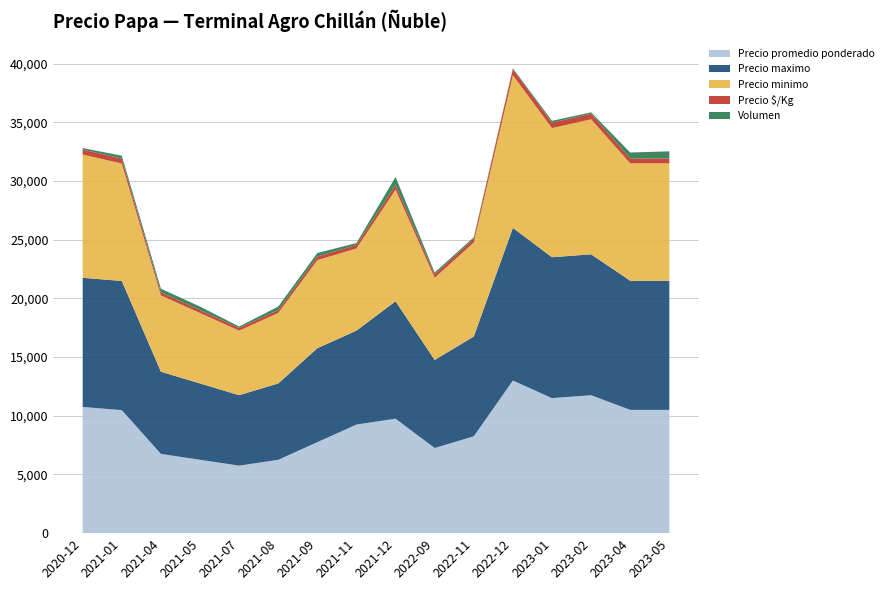

Reading left to right, transcribe all the data shown in this chart.

Precio promedio ponderado: 2020-12=10750	2021-01=10480	2021-04=6750	2021-05=6250	2021-07=5750	2021-08=6250	2021-09=7750	2021-11=9250	2021-12=9750	2022-09=7250	2022-11=8250	2022-12=13000	2023-01=11500	2023-02=11750	2023-04=10500	2023-05=10500
Precio maximo: 2020-12=11000	2021-01=11000	2021-04=7000	2021-05=6500	2021-07=6000	2021-08=6500	2021-09=8000	2021-11=8000	2021-12=10000	2022-09=7500	2022-11=8500	2022-12=13000	2023-01=12000	2023-02=12000	2023-04=11000	2023-05=11000
Precio minimo: 2020-12=10500	2021-01=10000	2021-04=6500	2021-05=6000	2021-07=5500	2021-08=6000	2021-09=7500	2021-11=7000	2021-12=9500	2022-09=7000	2022-11=8000	2022-12=13000	2023-01=11000	2023-02=11500	2023-04=10000	2023-05=10000
Precio $/Kg: 2020-12=430	2021-01=419	2021-04=270	2021-05=250	2021-07=230	2021-08=250	2021-09=310	2021-11=300	2021-12=390	2022-09=290	2022-11=330	2022-12=520	2023-01=460	2023-02=470	2023-04=420	2023-05=420
Volumen: 2020-12=120	2021-01=250	2021-04=300	2021-05=300	2021-07=120	2021-08=300	2021-09=300	2021-11=160	2021-12=700	2022-09=160	2022-11=120	2022-12=80	2023-01=160	2023-02=120	2023-04=500	2023-05=600